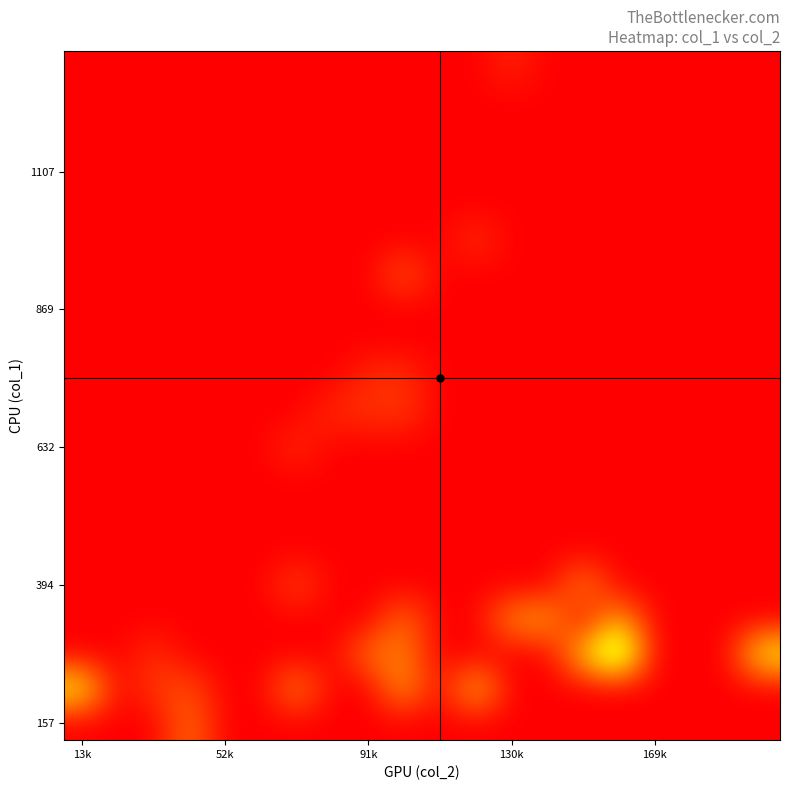

What is the maximum value shown in the chart?

1.0